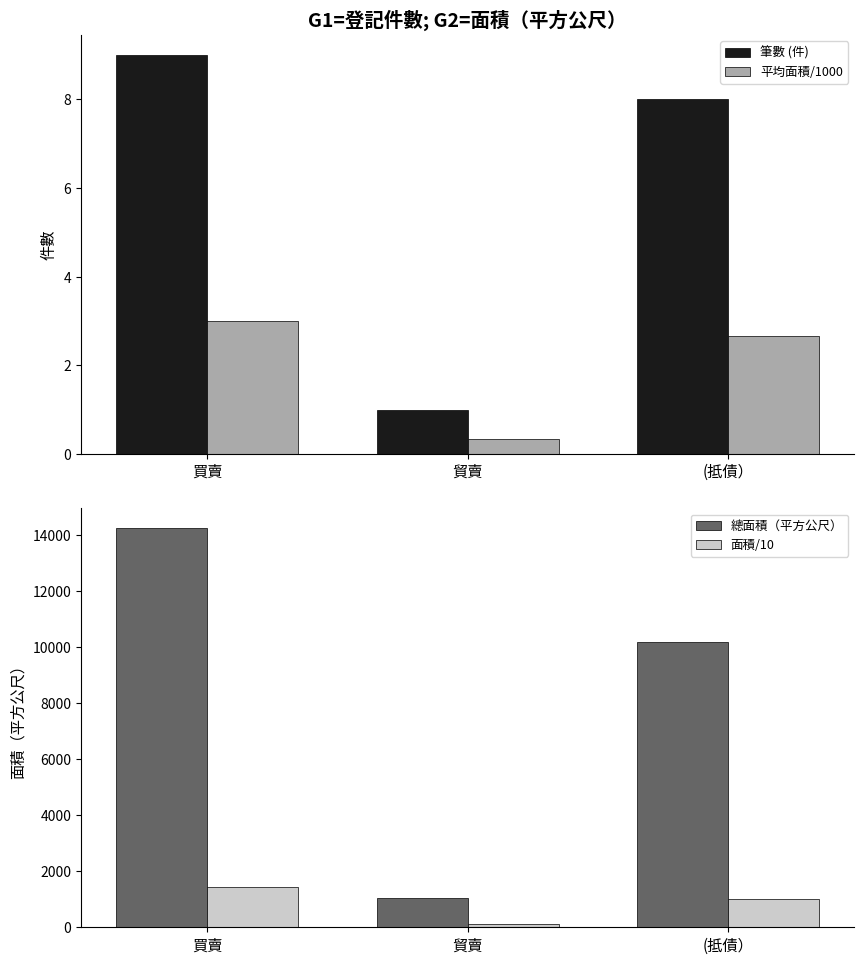

What are all the series names shown in the legend?

筆數 (件), 平均面積/1000, 總面積（平方公尺）, 面積/10